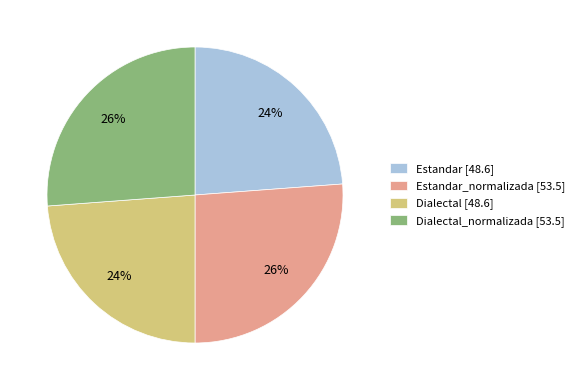

Do Estandar [48.6] and Dialectal [48.6] together represent more than half of the pie?

No